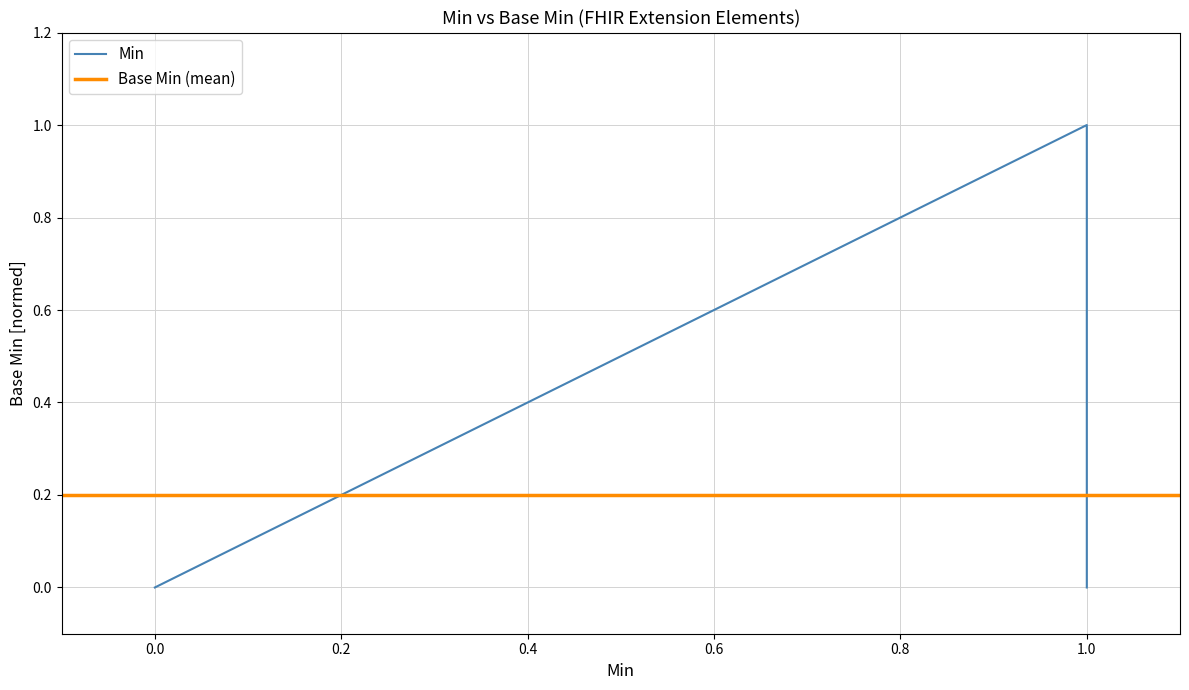

How many points are higher than both their immediate neighbors (excluding endpoints)?

1